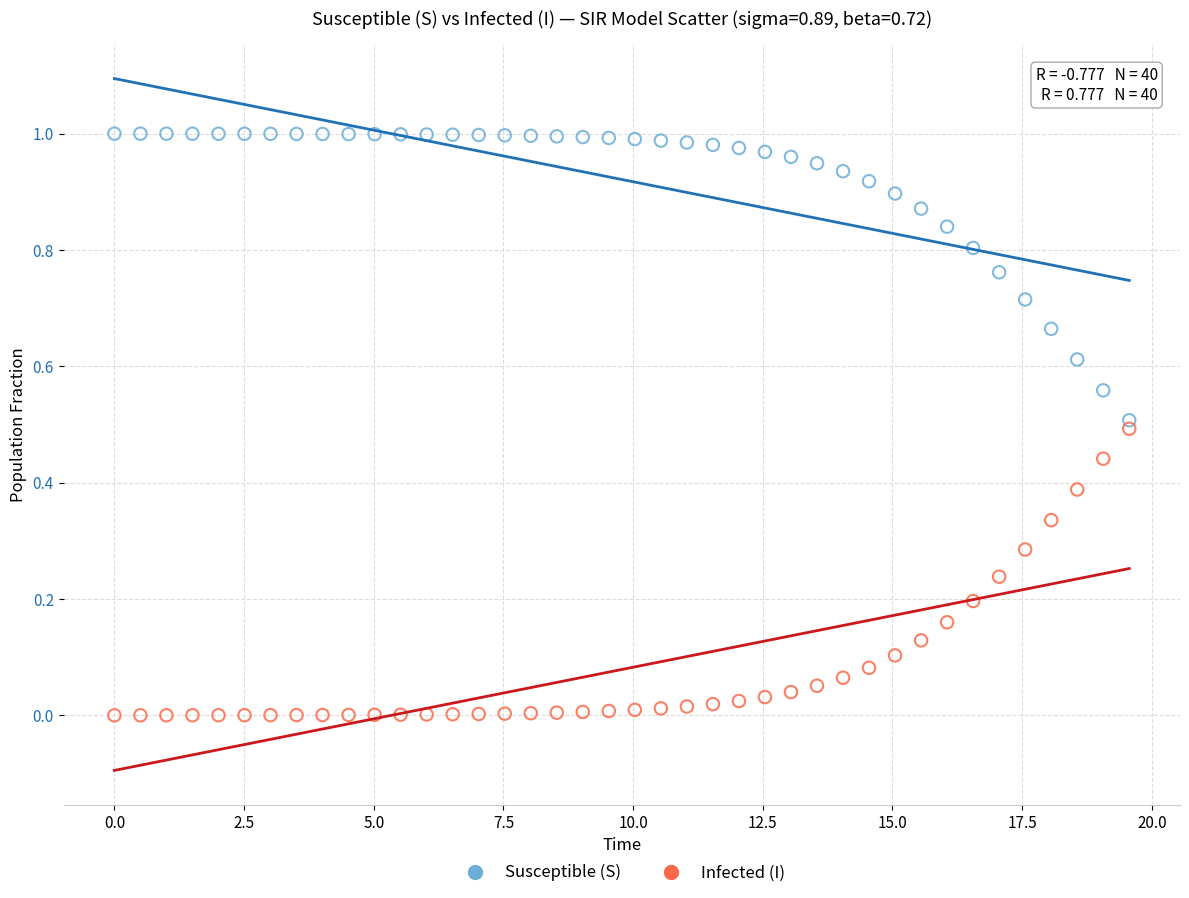

Which series contains the highest Y value?

Susceptible (S)